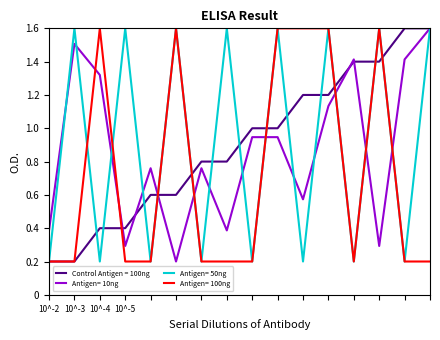

What is the maximum value shown in the chart?

1.6